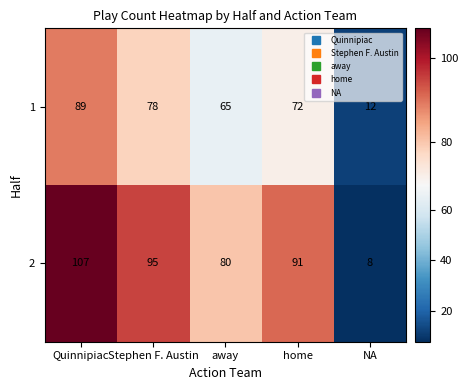

At how many categories does at least one series exceed 19?

4